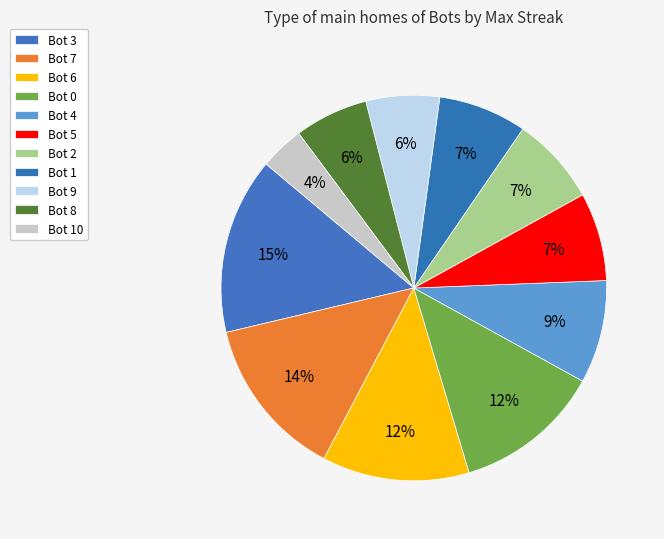

What is the smallest slice in the pie chart?

Bot 10